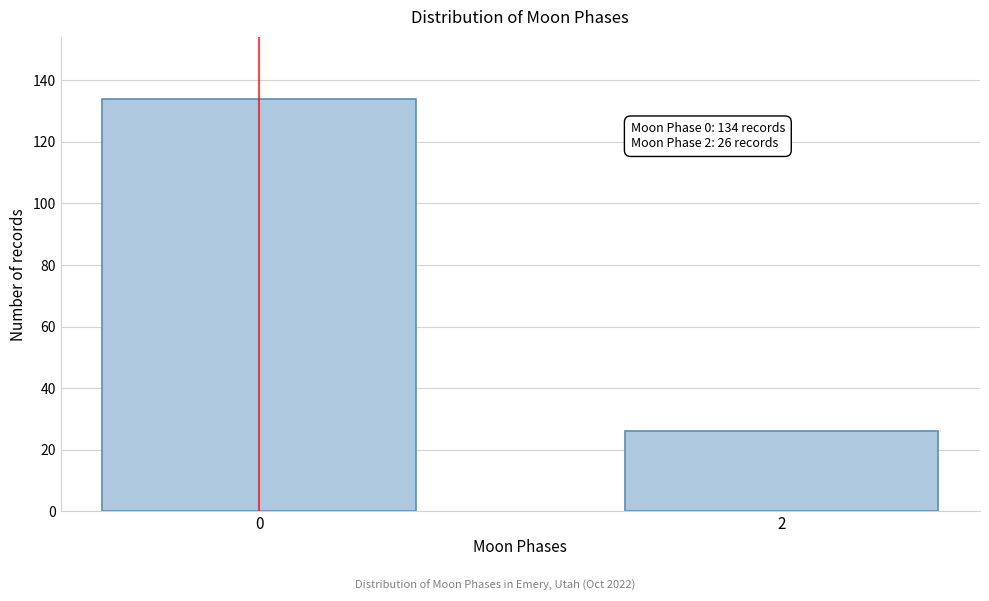

Reading left to right, transcribe all the data shown in this chart.

0=134	2=26